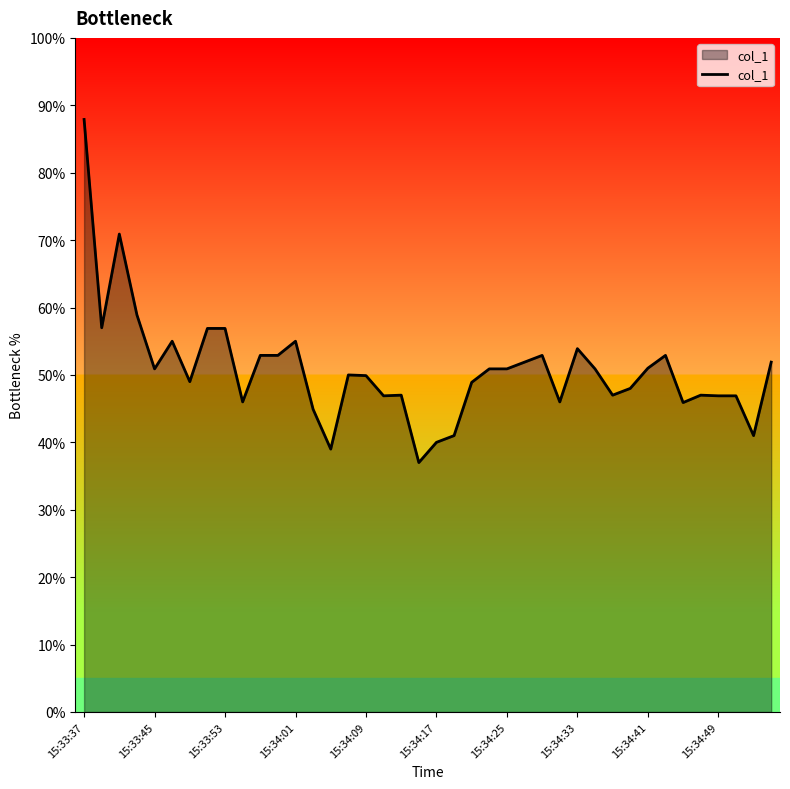

What is the difference between the maximum and minimum values?

50.9